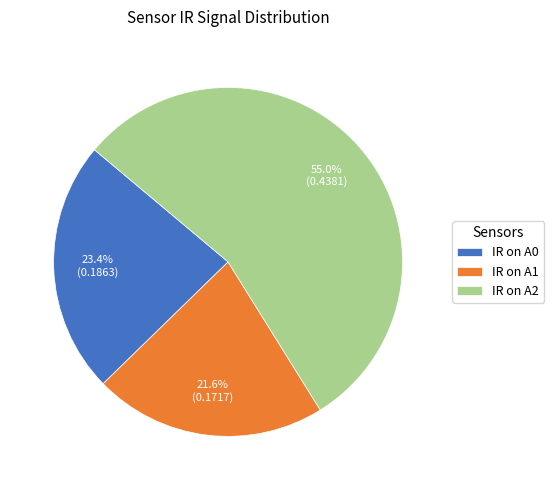

How many segments does this pie chart have?

3